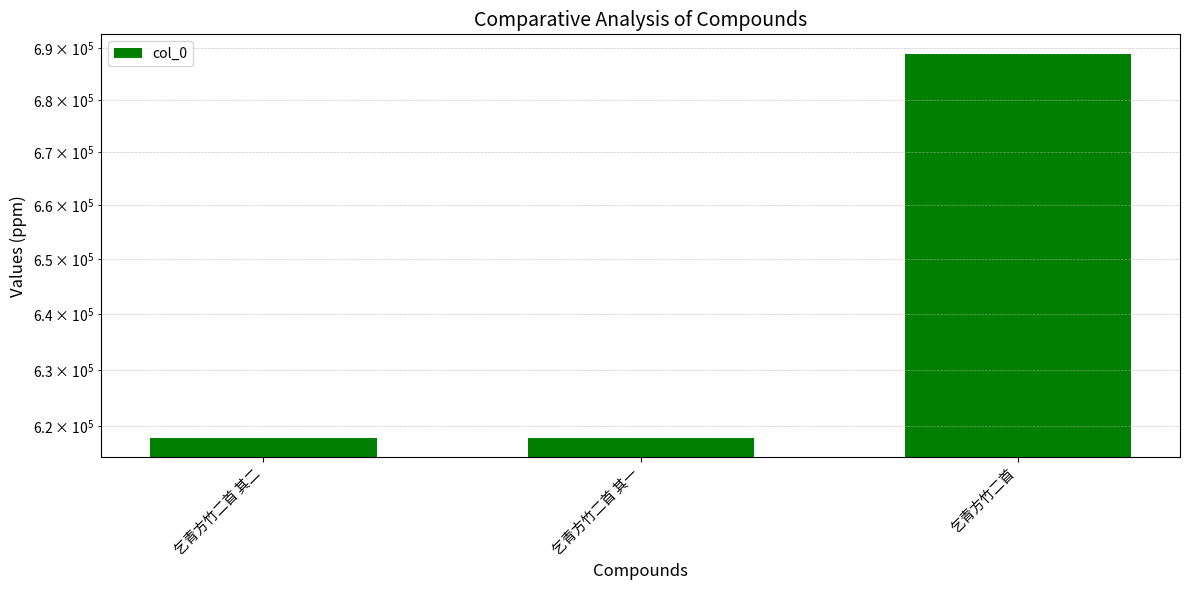

What is the sum of all values?

1924955